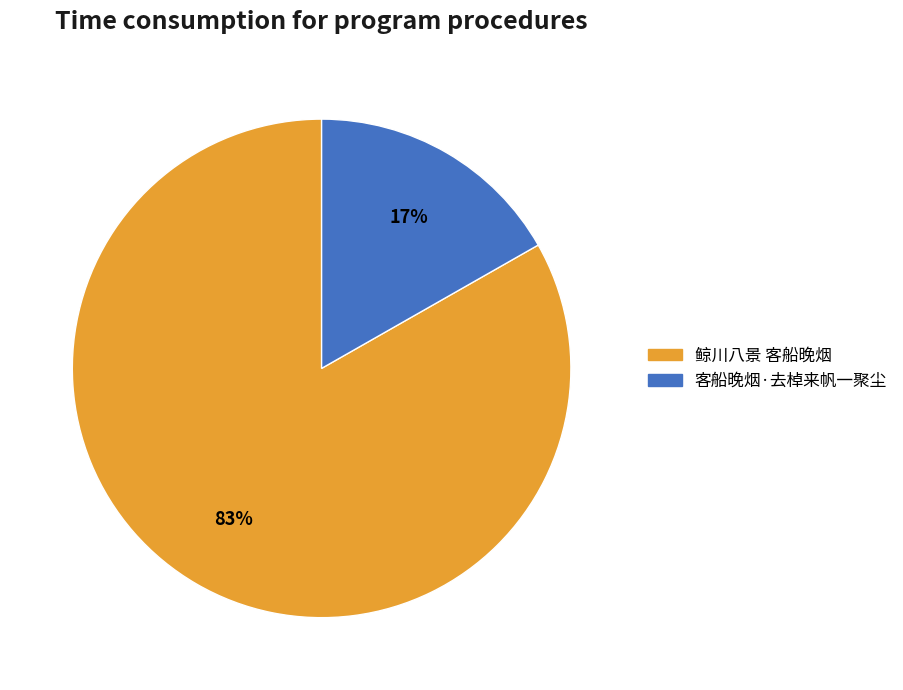

Which has a higher value, 客船晚烟·去棹来帆一聚尘 or 鲸川八景 客船晚烟?

鲸川八景 客船晚烟